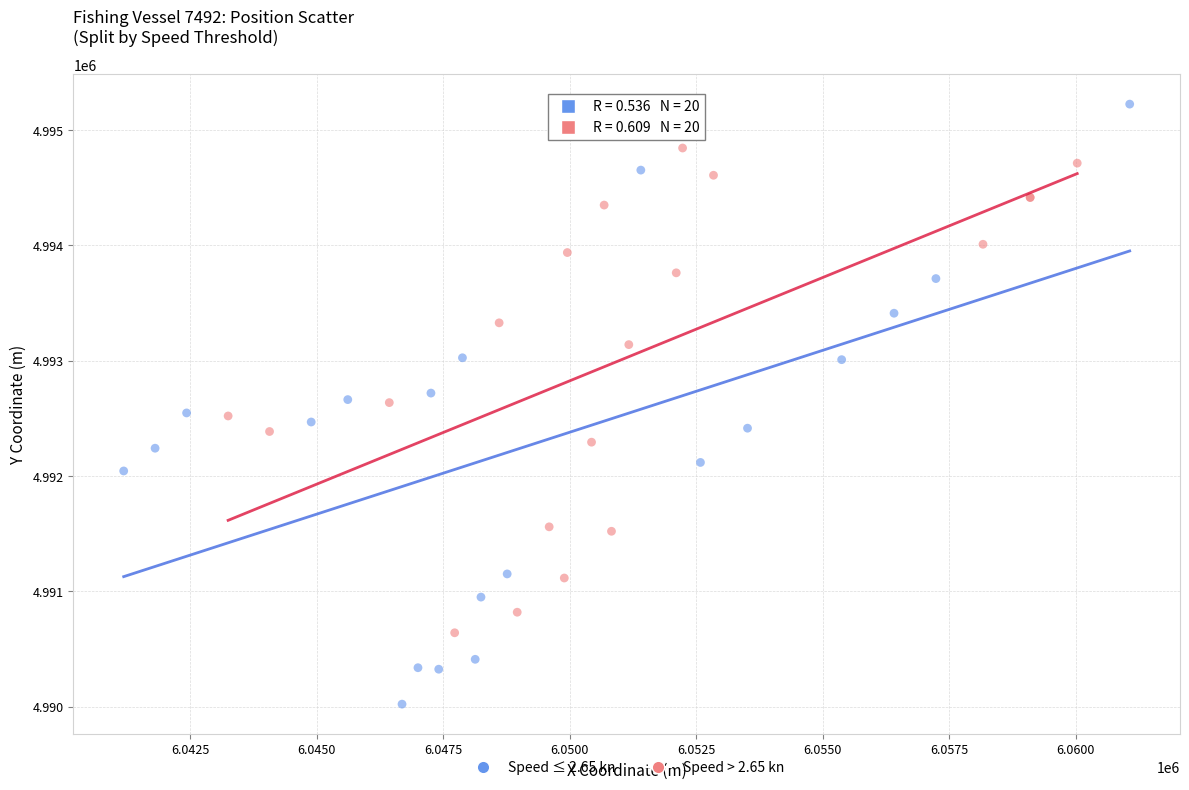

Which series reaches the maximum Y coordinate?

Speed ≤ 2.65 kn